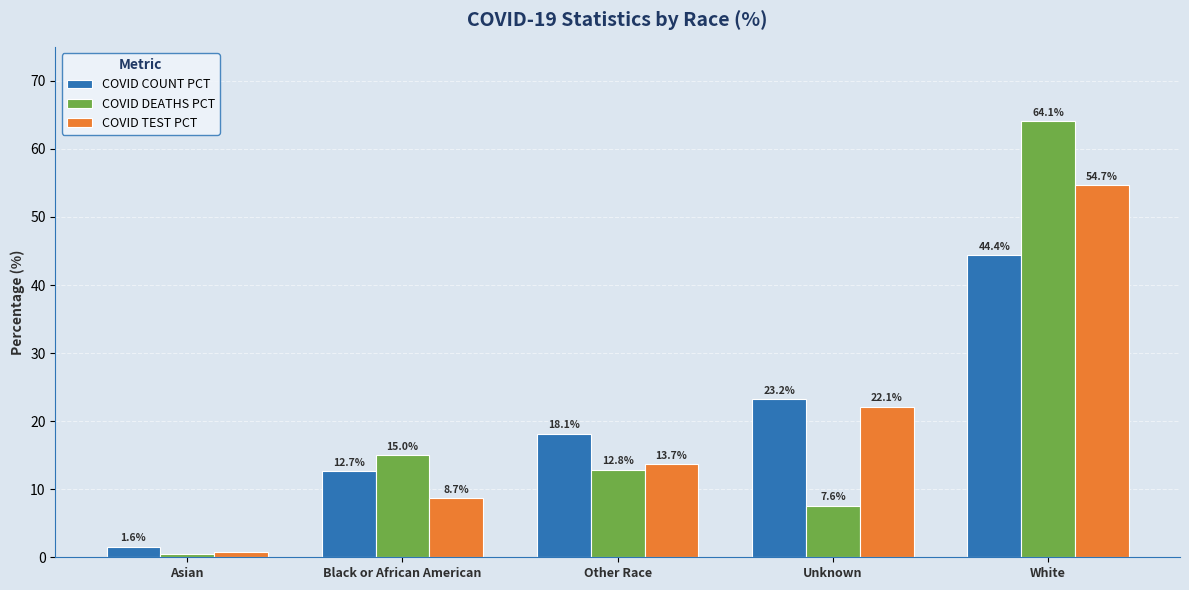

Which series has the largest range (max minus min)?

COVID DEATHS PCT